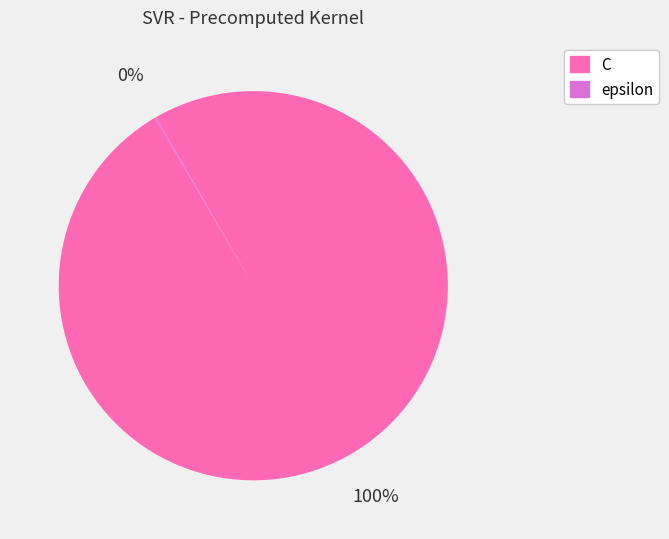

Which slice is the largest?

C